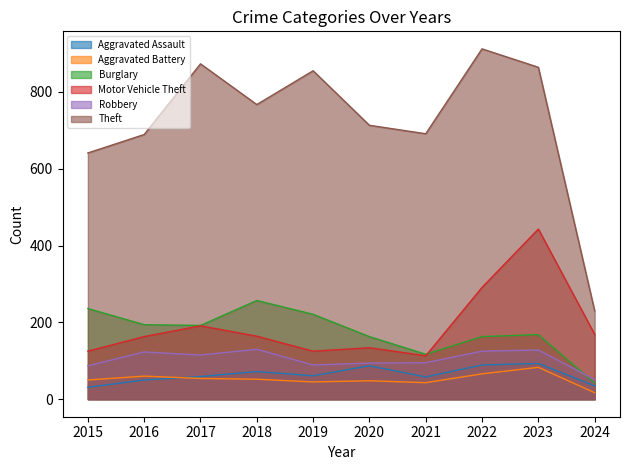

True or false: Theft and Aggravated Battery cross at least once.

False